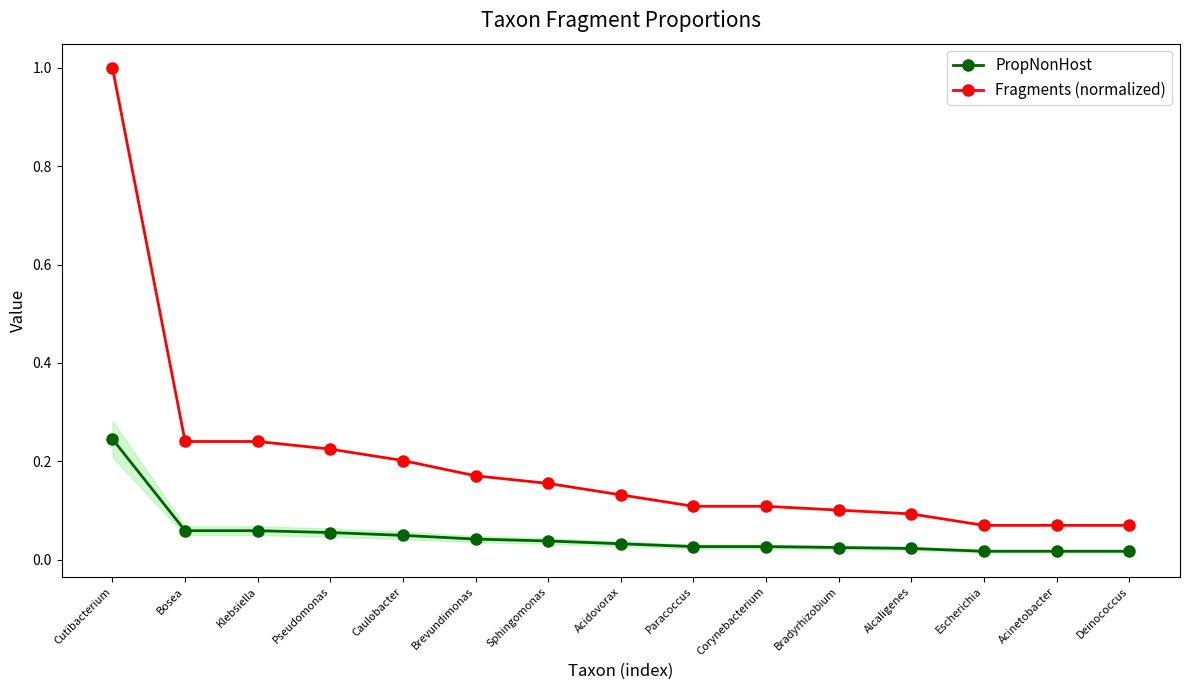

How many categories are shown in the chart?

15